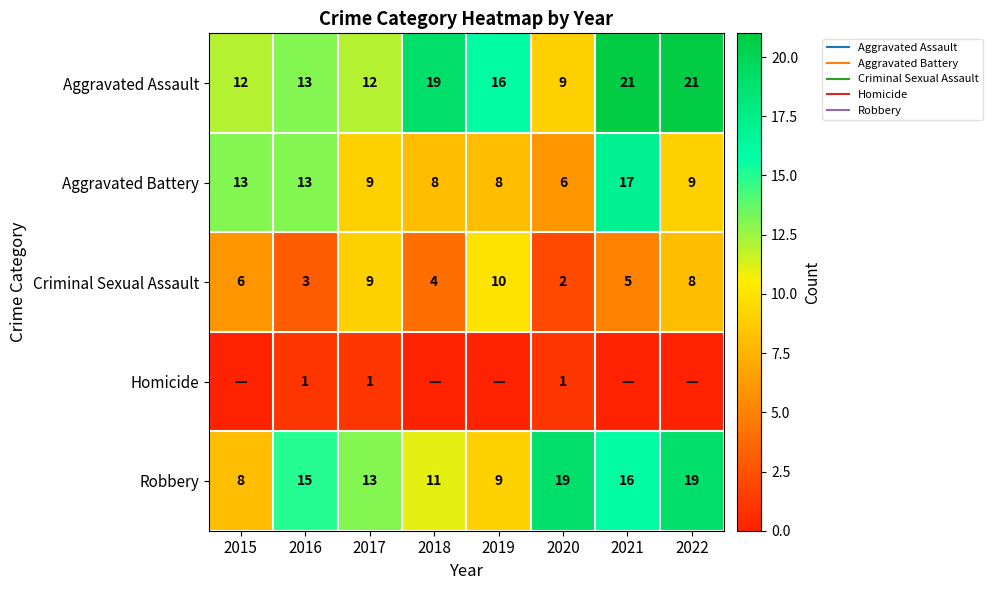

Which has a higher value, 2017 or 2018?

2018